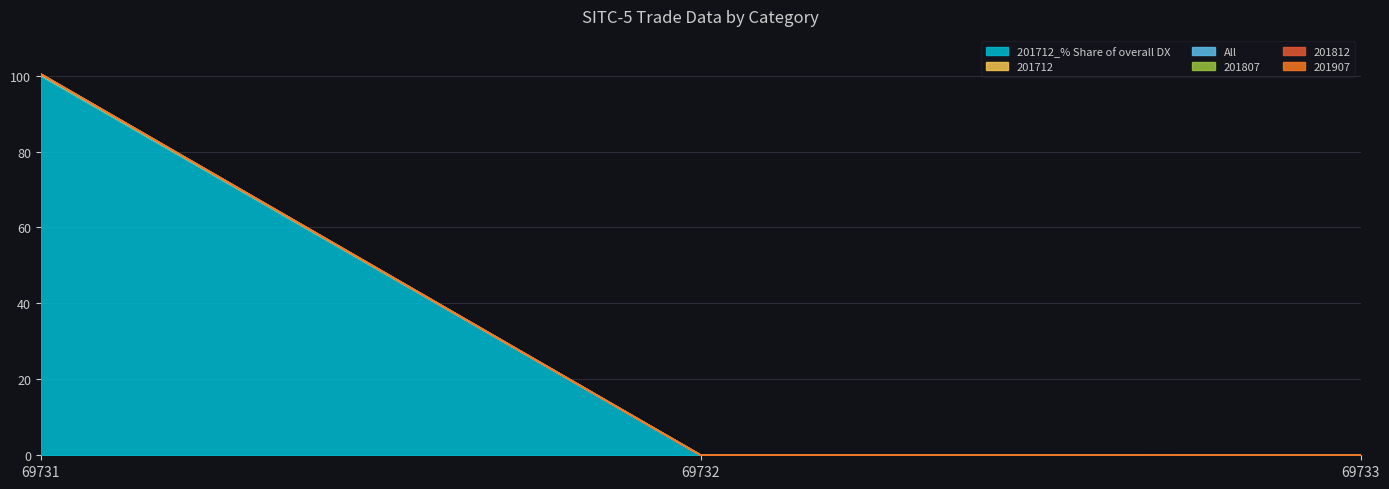

At 69731, list the series in order from largest to smallest.

201712, All, 201712_% Share of overall DX